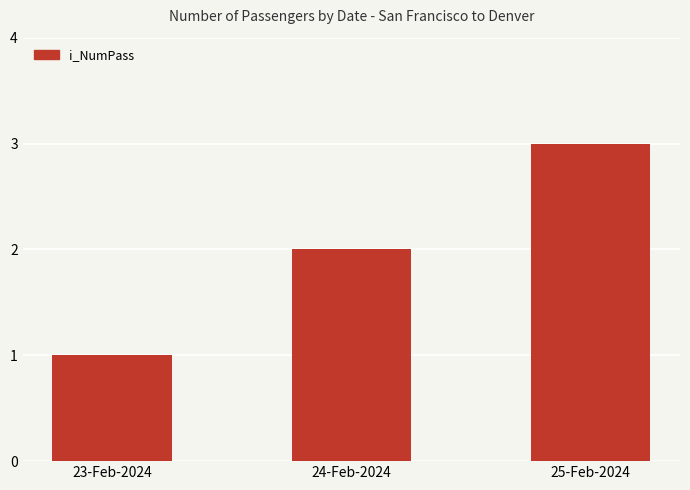

How many data points are less than 2?

1